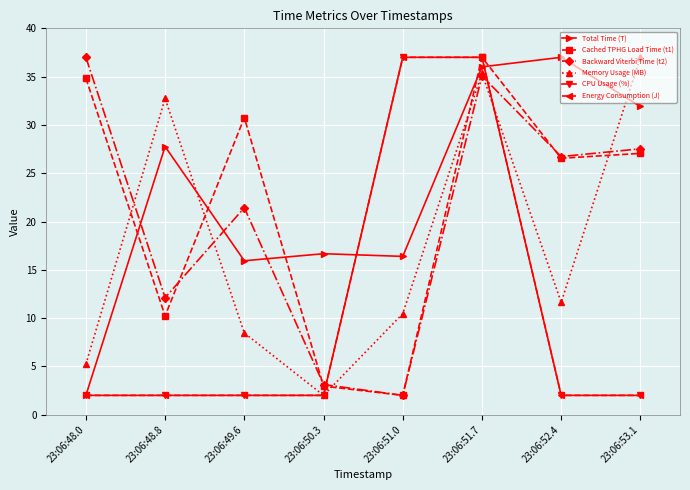

Does the chart have visible grid lines?

Yes